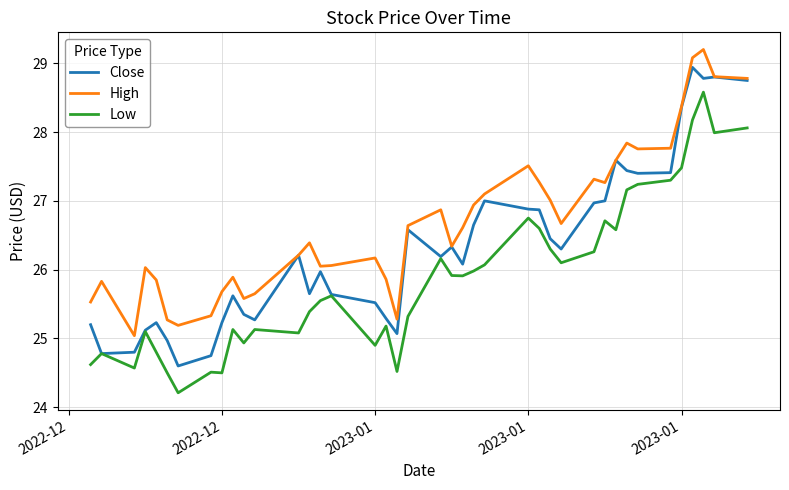

What is the average value of the High series?

26.7